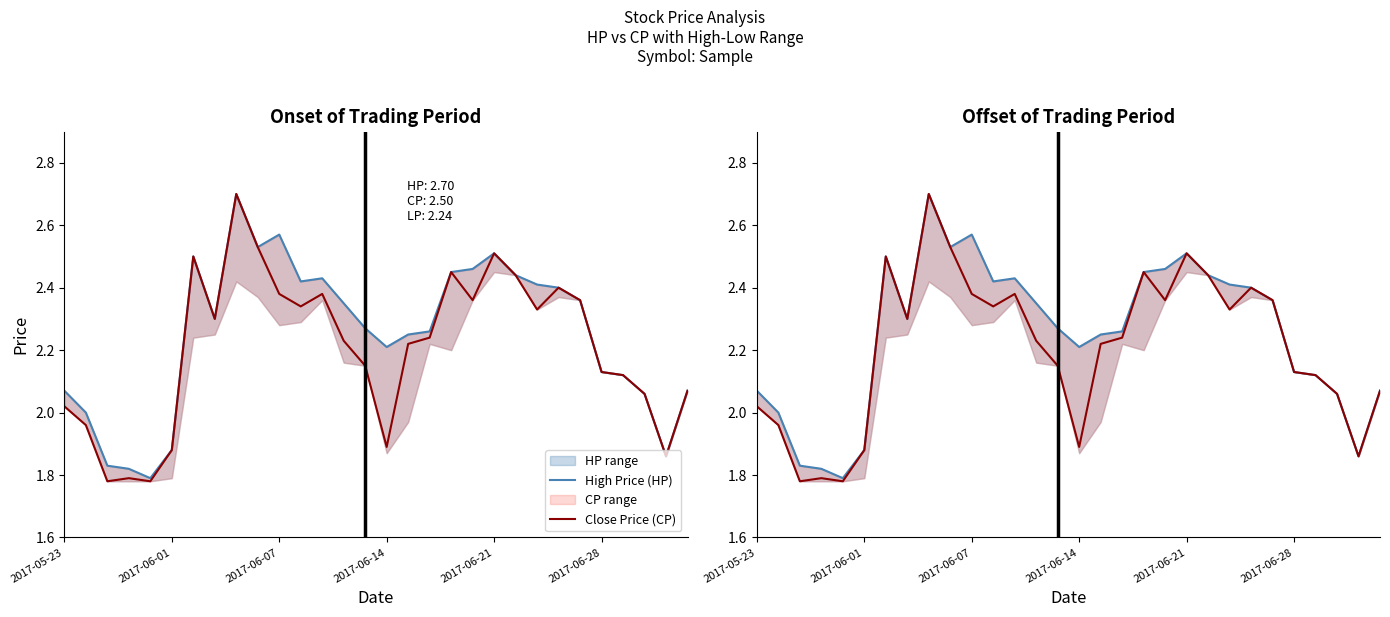

What is the lowest value of the High Price (HP) series?

1.8